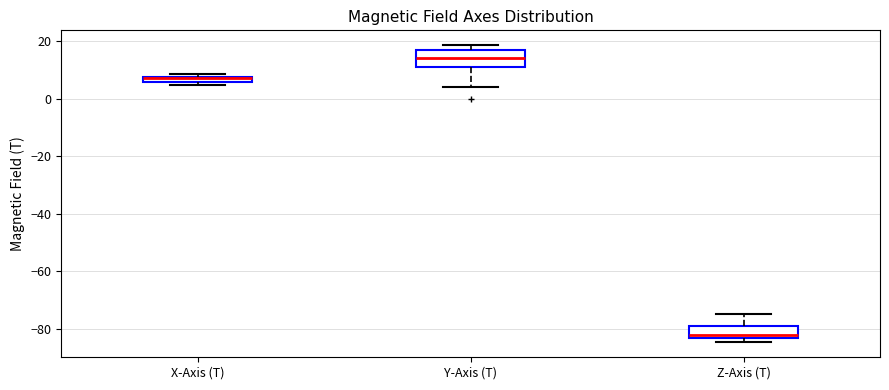

Where does the lower whisker of the box for Y-Axis (T) end on the y-axis? The values are not printed on the chart, so give them approximately, as read against the axis.

4